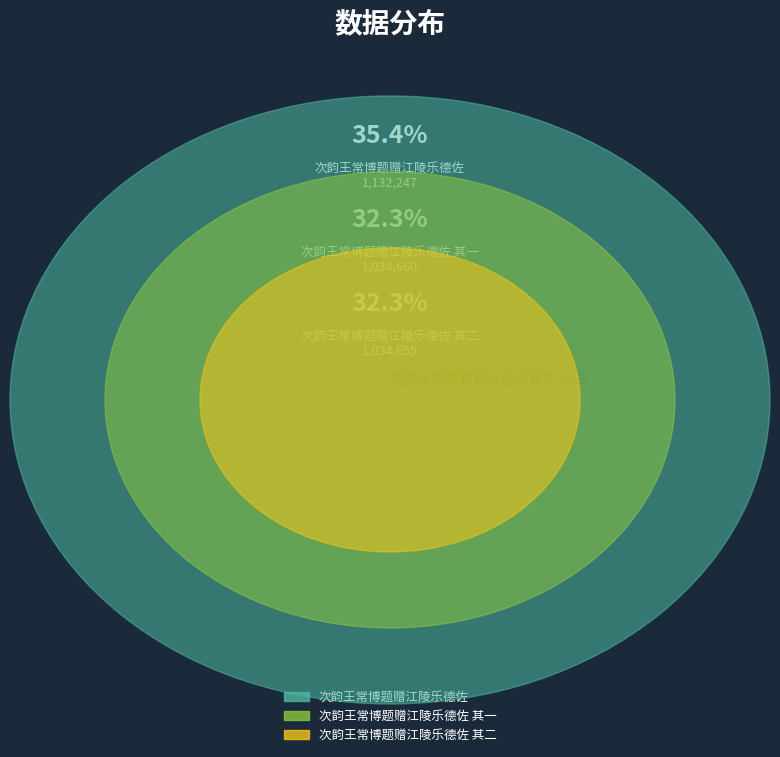

Which slice is the largest?

次韵王常博题赠江陵乐德佐